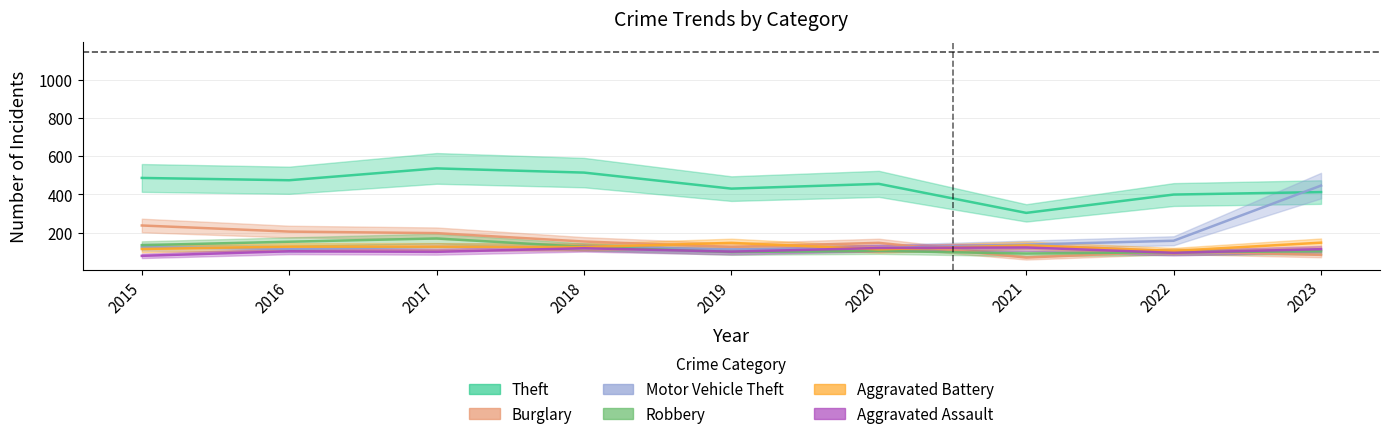

Reading left to right, list all the values displayed in this chart.

Theft: 2015=486	2016=474	2017=536	2018=514	2019=430	2020=455	2021=303	2022=399	2023=412
Burglary: 2015=237	2016=205	2017=197	2018=153	2019=125	2020=146	2021=69	2022=102	2023=83
Motor Vehicle Theft: 2015=124	2016=114	2017=125	2018=125	2019=112	2020=118	2021=137	2022=157	2023=446
Robbery: 2015=134	2016=152	2017=169	2018=125	2019=98	2020=104	2021=90	2022=97	2023=102
Aggravated Battery: 2015=114	2016=126	2017=126	2018=124	2019=146	2020=112	2021=133	2022=104	2023=147
Aggravated Assault: 2015=78	2016=102	2017=99	2018=118	2019=100	2020=119	2021=122	2022=94	2023=113